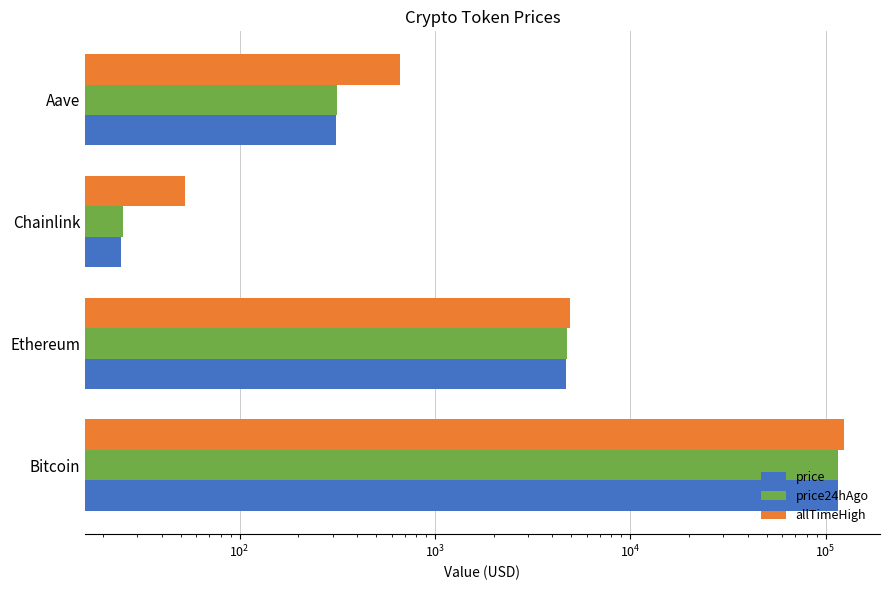

What is the difference between the maximum and minimum values in the price24hAgo series?

115868.8